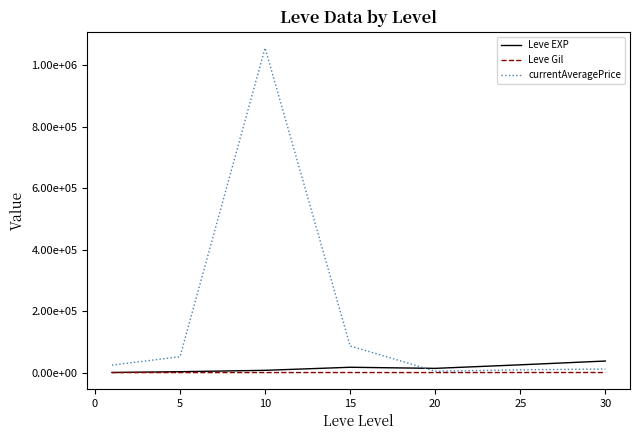

What is the difference between the maximum and second lowest values in the Leve EXP series?

34706.7